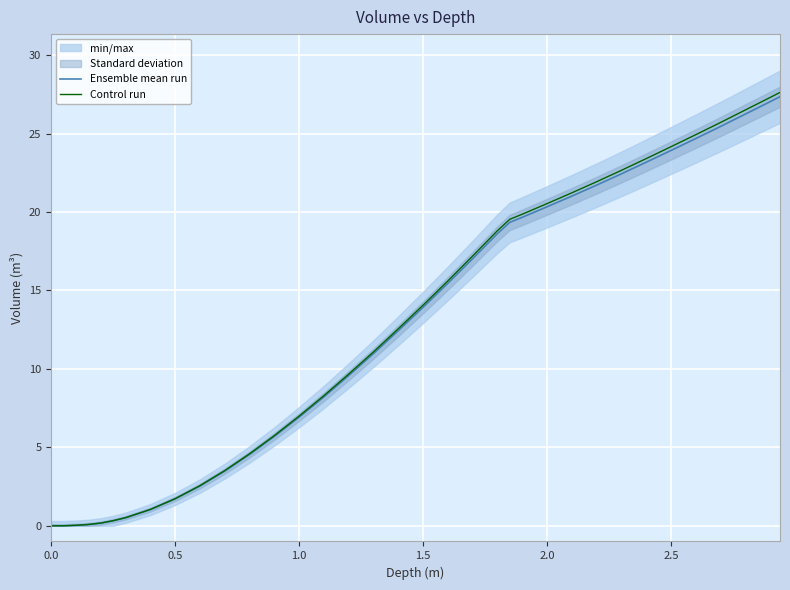

Which series has the largest range (max minus min)?

Control run